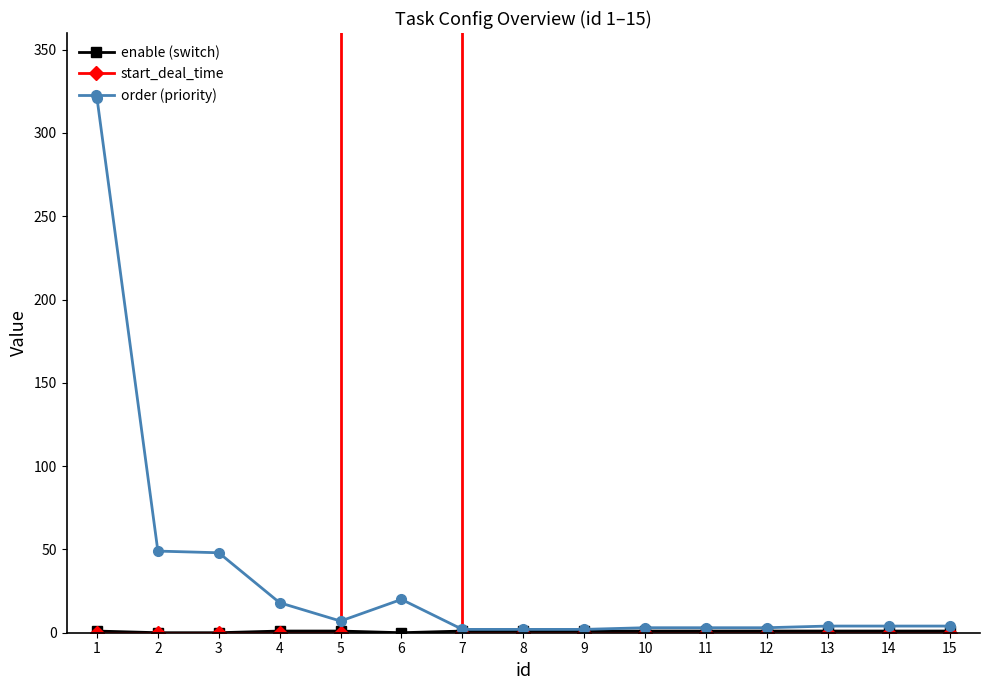

Where is the first local maximum for start_deal_time?

6